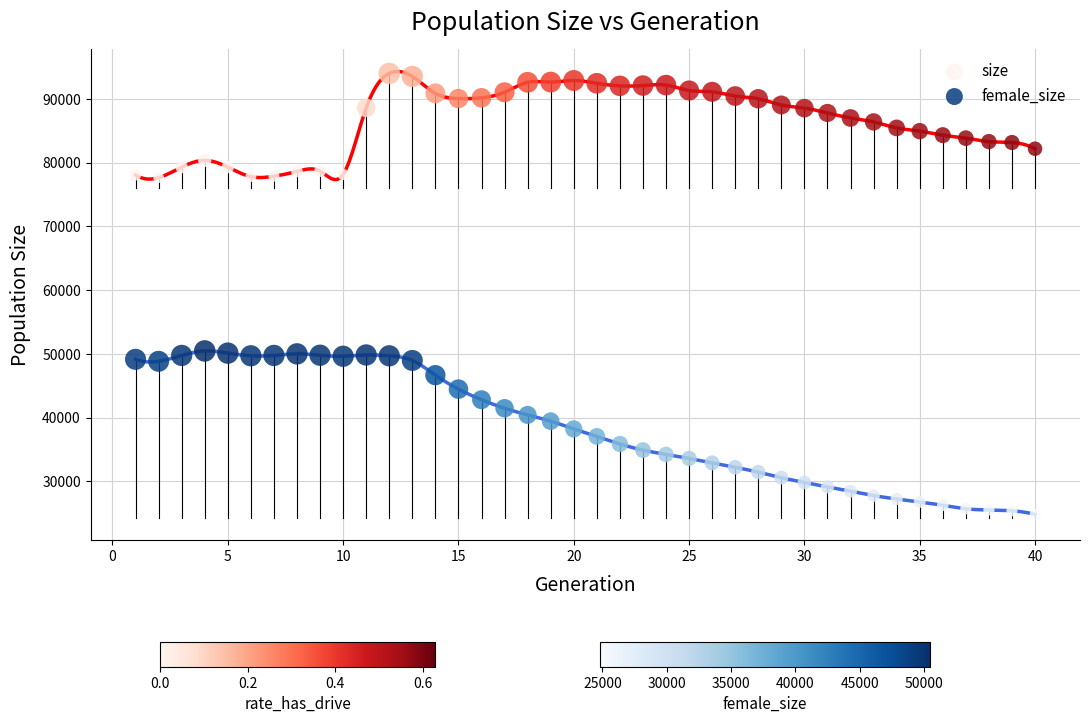

Which series reaches the maximum Y coordinate?

size